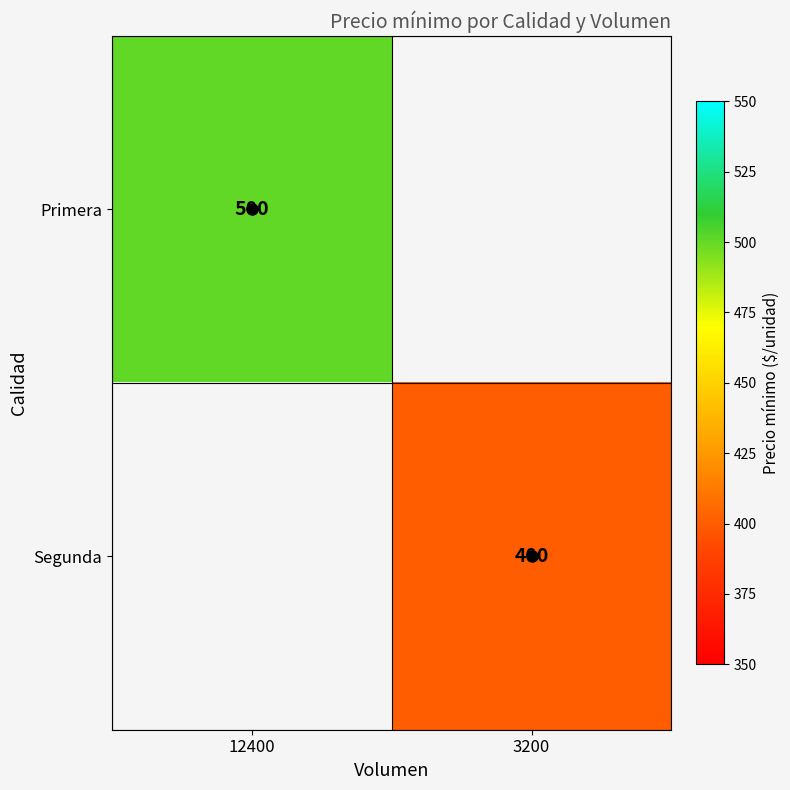

How many categories are shown in the chart?

2